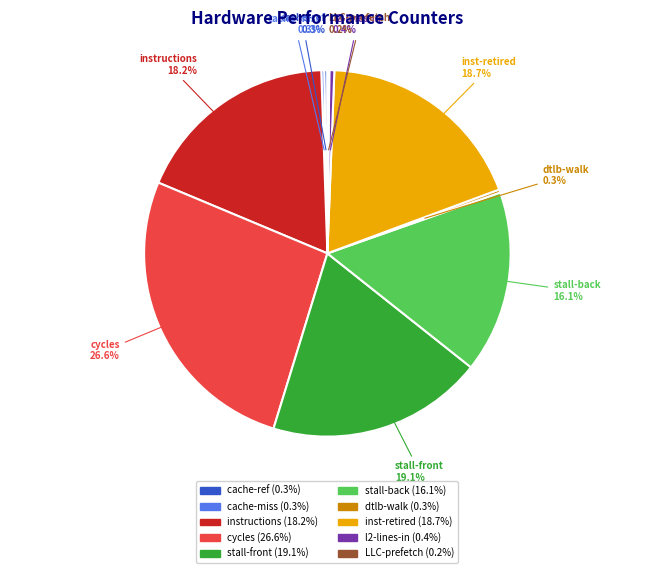

Between inst-retired and stall-back, which is larger?

inst-retired